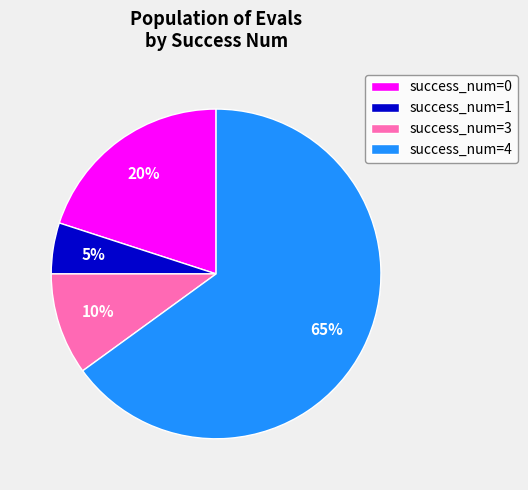

Is there any slice that represents more than half of the pie?

Yes